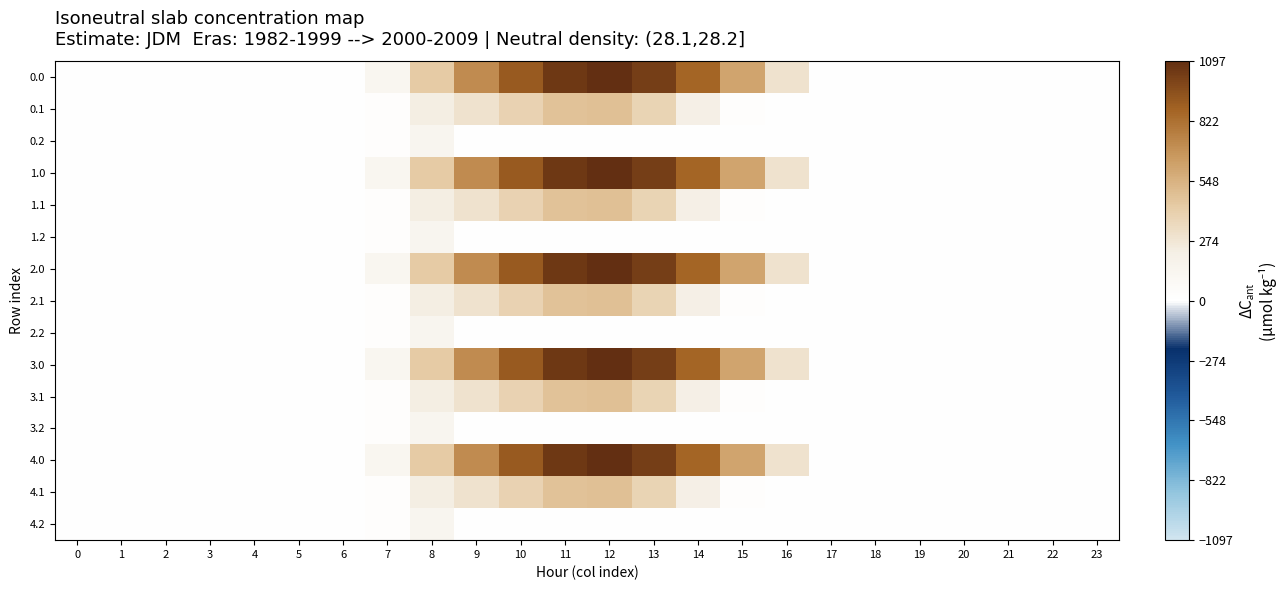

Rank the series by their maximum value, from lowest to highest.

0.2, 1.2, 2.2, 3.2, 4.2, 0.1, 1.1, 2.1, 3.1, 4.1, 0.0, 1.0, 2.0, 3.0, 4.0